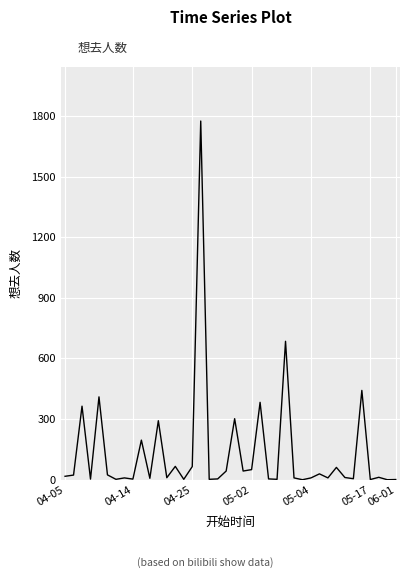

What is the greatest value displayed?

1775